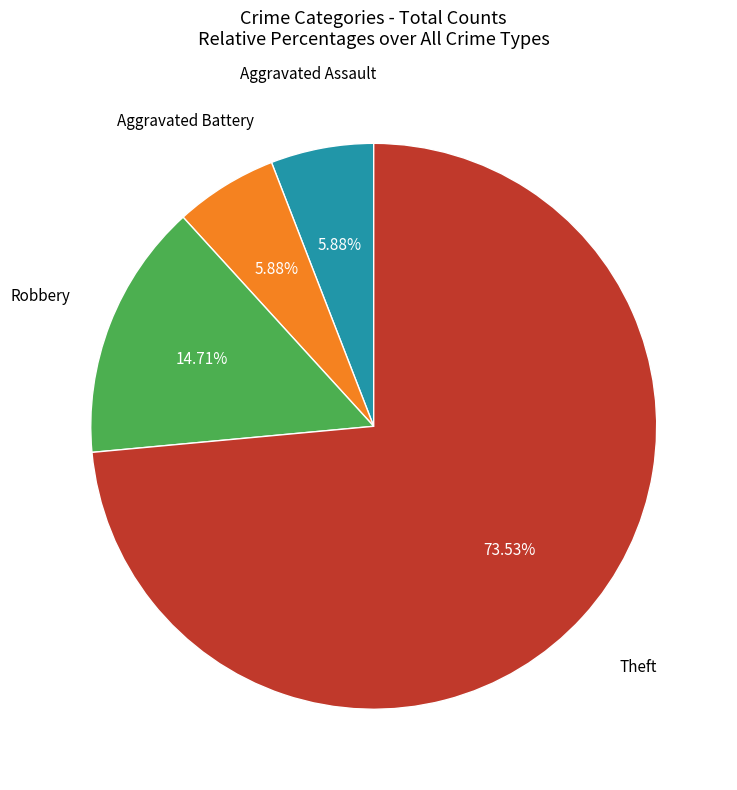

To the nearest percent, what is the average slice percentage?

25%